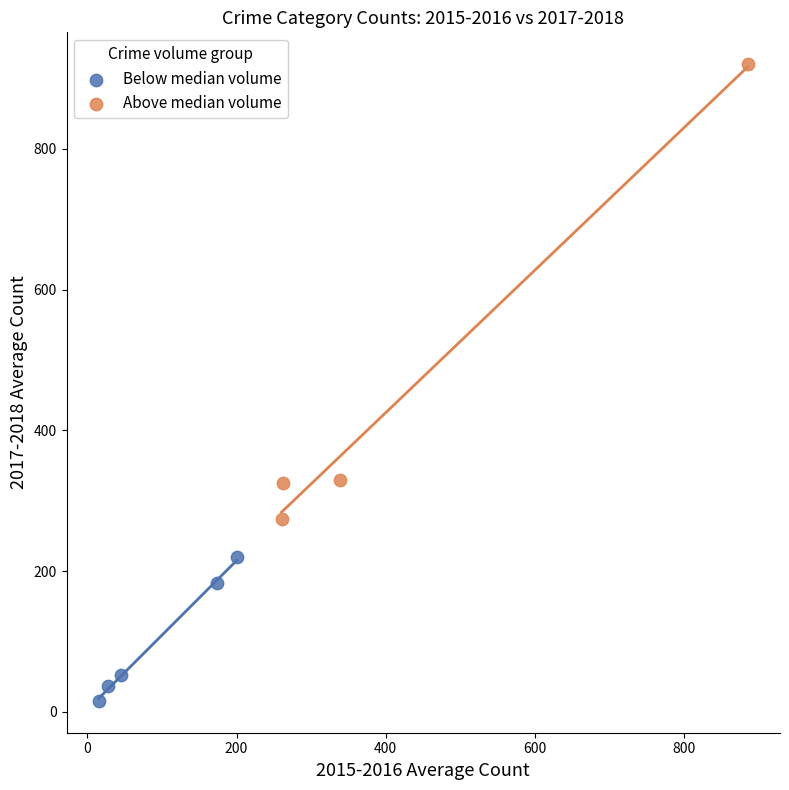

Which series reaches the maximum Y coordinate?

Above median volume